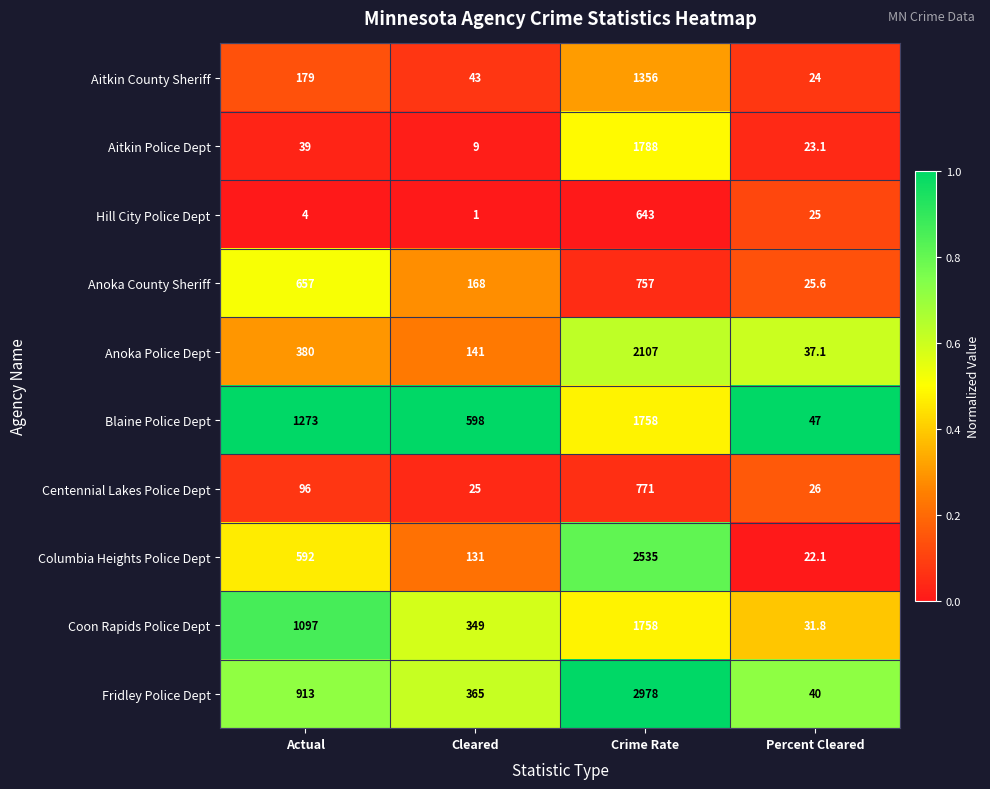

What is the total value across all series at Actual?

5230.0